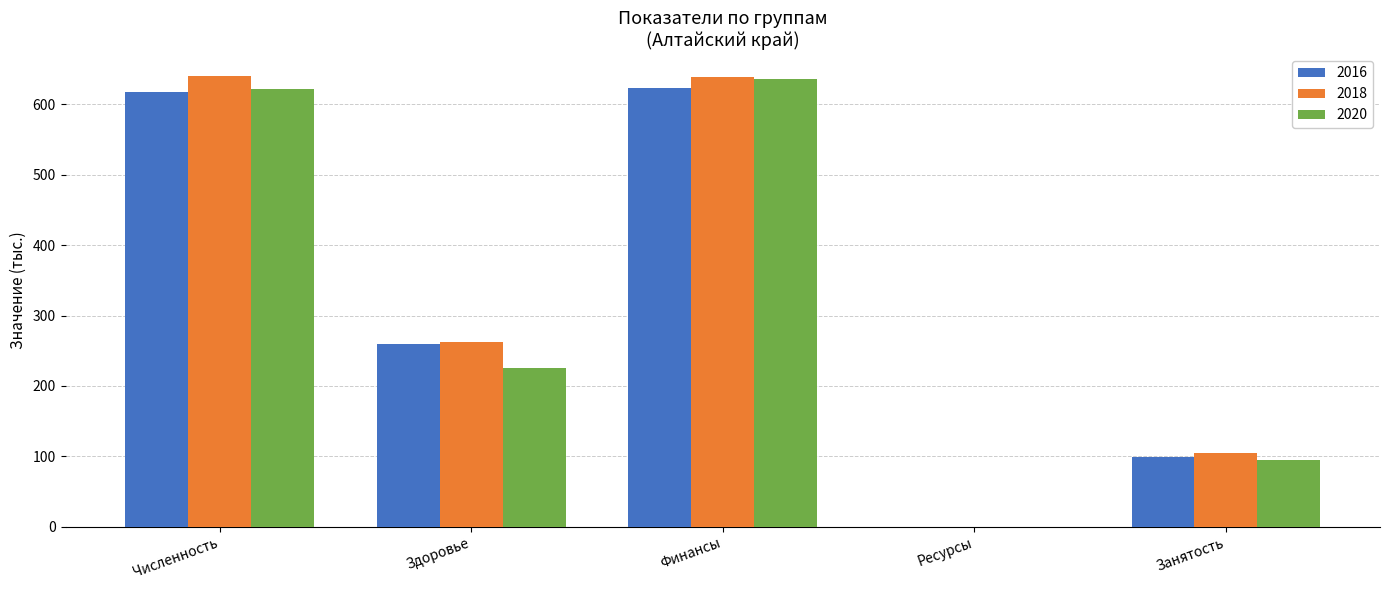

Are the bars grouped side by side (vs. stacked)?

Yes